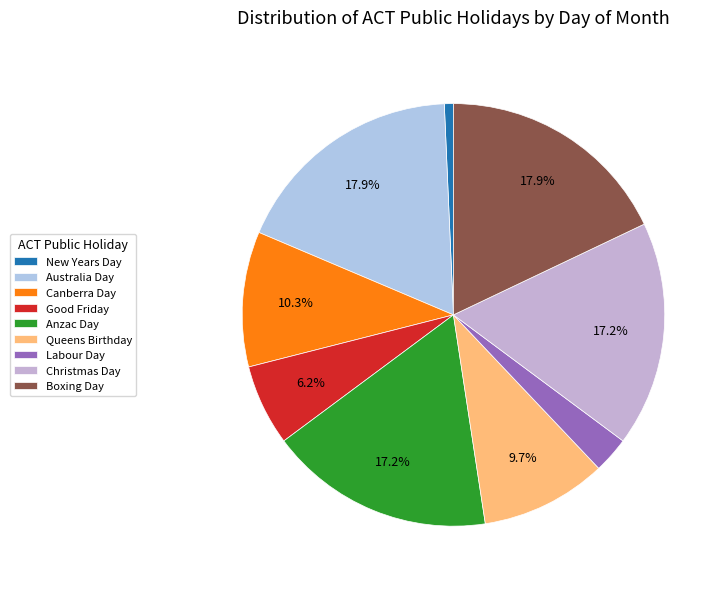

Does Christmas Day represent more than half of the total?

No